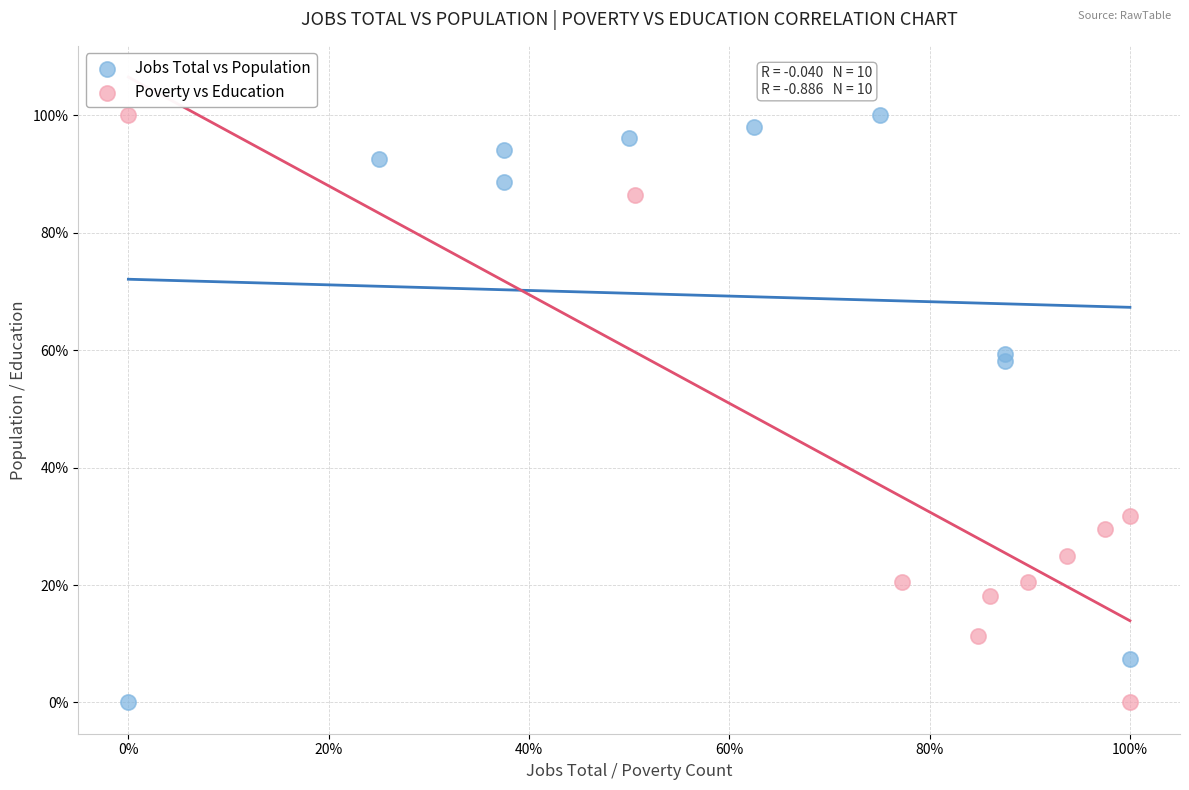

What are all the series names shown in the legend?

Jobs Total vs Population, Poverty vs Education